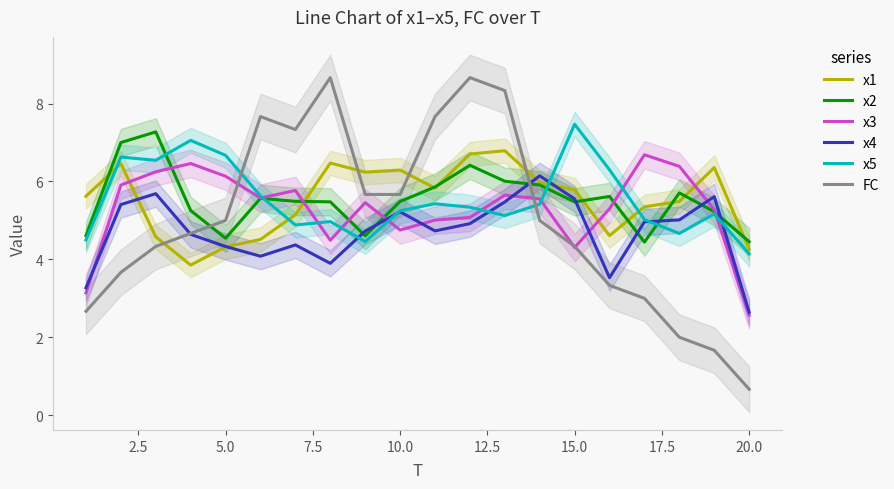

True or false: x4 has a value of 2.6 at 20.0.

True